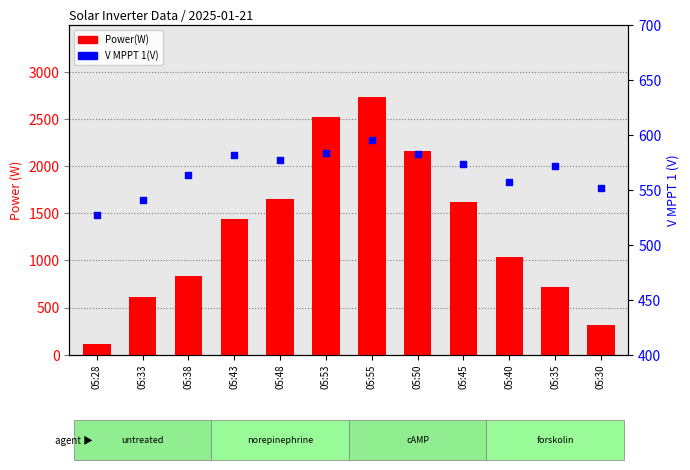

What is the total value across all series at 05:35?

1289.7